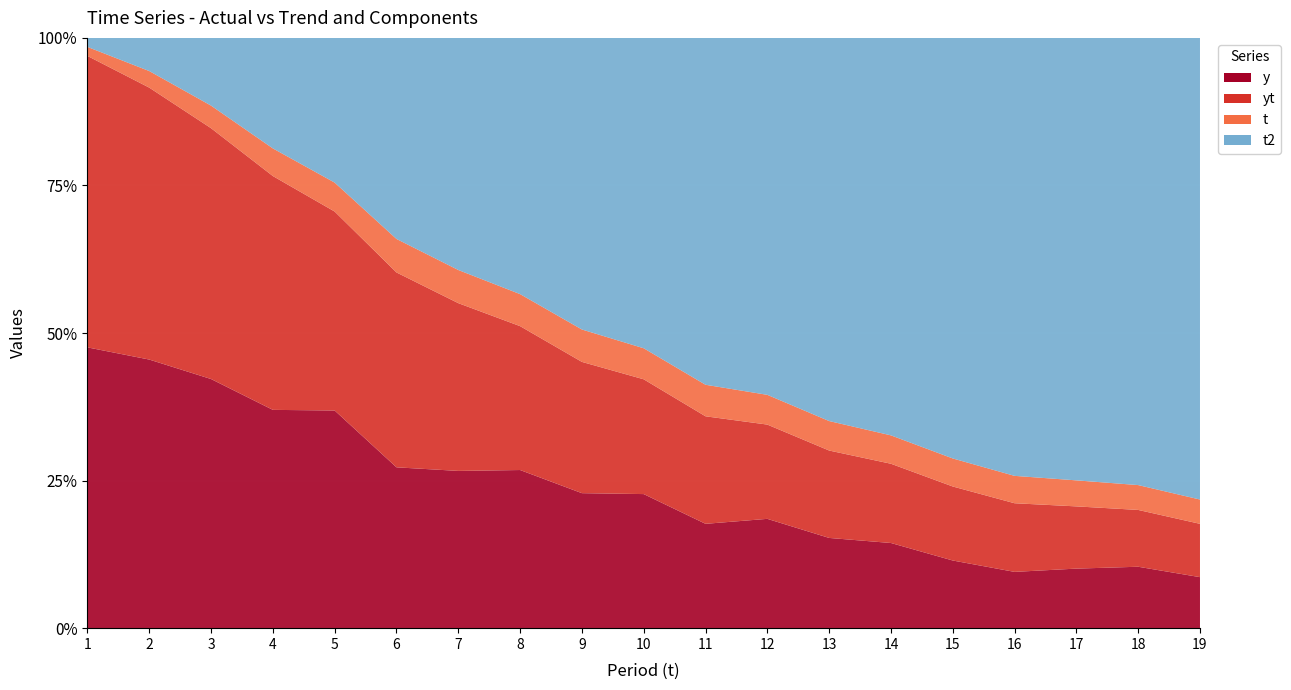

Reading left to right, what are all the values shown in this chart?

y: 1=31.1	2=32.4	3=33.1	4=31.6	5=37.6	6=28.8	7=33.2	8=39.5	9=37.5	10=43.2	11=36.4	12=44.1	13=39.8	14=42.0	15=36.2	16=32.9	17=38.9	18=44.5	19=39.9
yt: 1=32.3	2=32.8	3=33.3	4=33.8	5=34.4	6=34.9	7=35.4	8=35.9	9=36.5	10=37.0	11=37.5	12=38.0	13=38.6	14=39.1	15=39.6	16=40.1	17=40.6	18=41.2	19=41.7
t: 1=1.0	2=2.0	3=3.0	4=4.0	5=5.0	6=6.0	7=7.0	8=8.0	9=9.0	10=10.0	11=11.0	12=12.0	13=13.0	14=14.0	15=15.0	16=16.0	17=17.0	18=18.0	19=19.0
t2: 1=1.0	2=4.0	3=9.0	4=16.0	5=25.0	6=36.0	7=49.0	8=64.0	9=81.0	10=100.0	11=121.0	12=144.0	13=169.0	14=196.0	15=225.0	16=256.0	17=289.0	18=324.0	19=361.0